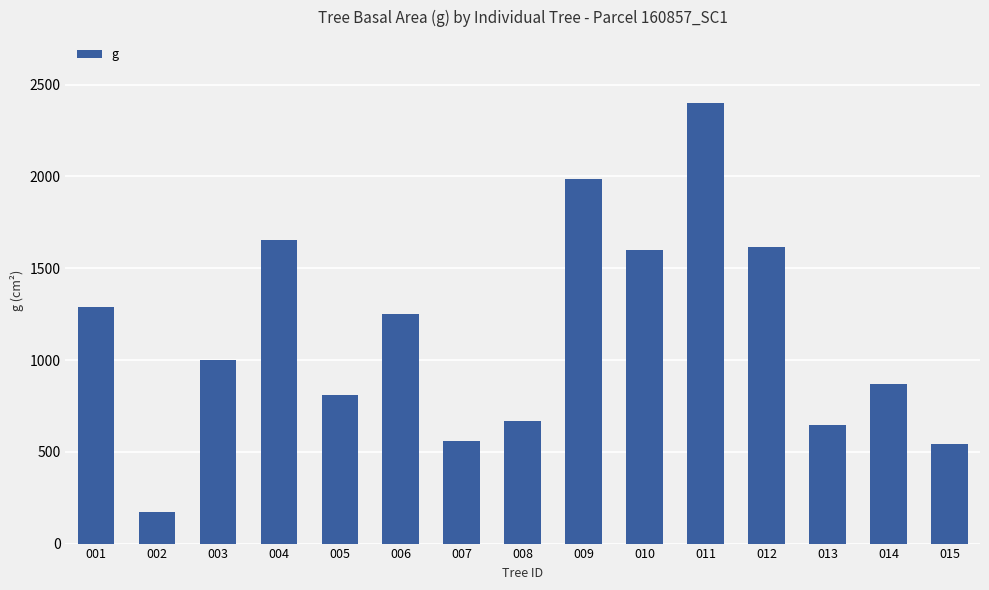

Between 001 and 003, which is larger?

001